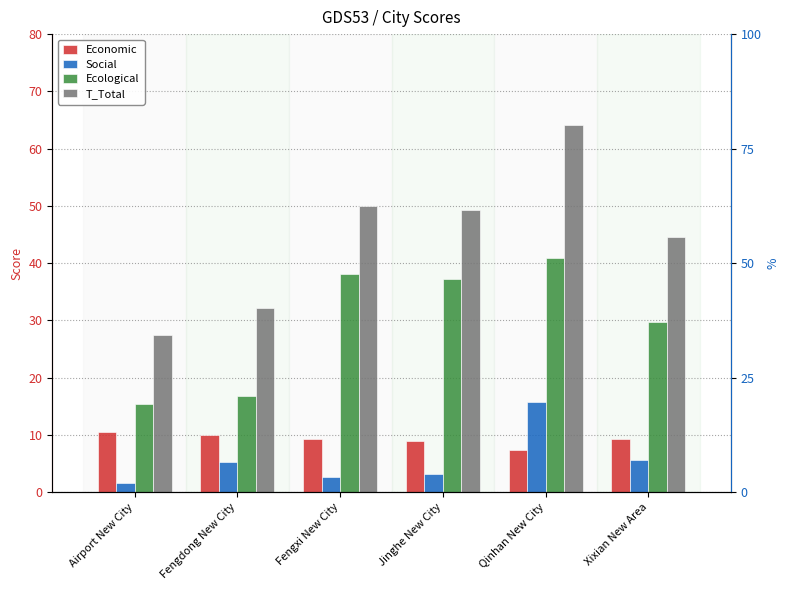

Reading left to right, transcribe all the data shown in this chart.

Economic: Airport New City=10.5	Fengdong New City=10.0	Fengxi New City=9.2	Jinghe New City=8.9	Qinhan New City=7.4	Xixian New Area=9.2
Social: Airport New City=1.6	Fengdong New City=5.3	Fengxi New City=2.7	Jinghe New City=3.2	Qinhan New City=15.7	Xixian New Area=5.7
Ecological: Airport New City=15.4	Fengdong New City=16.9	Fengxi New City=38.0	Jinghe New City=37.2	Qinhan New City=41.0	Xixian New Area=29.7
T_Total: Airport New City=27.5	Fengdong New City=32.1	Fengxi New City=49.9	Jinghe New City=49.2	Qinhan New City=64.1	Xixian New Area=44.6